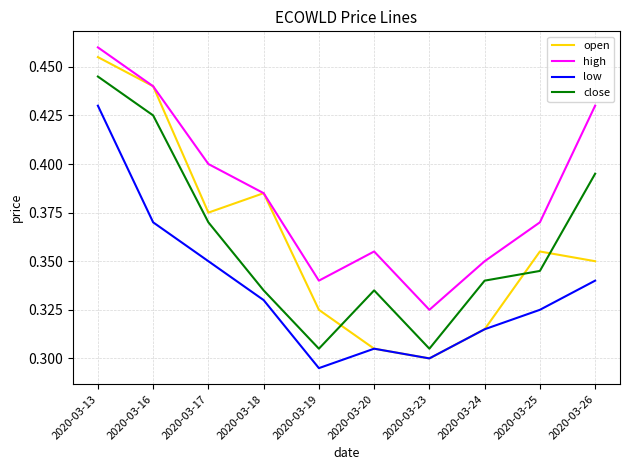

True or false: high and low cross at least once.

False